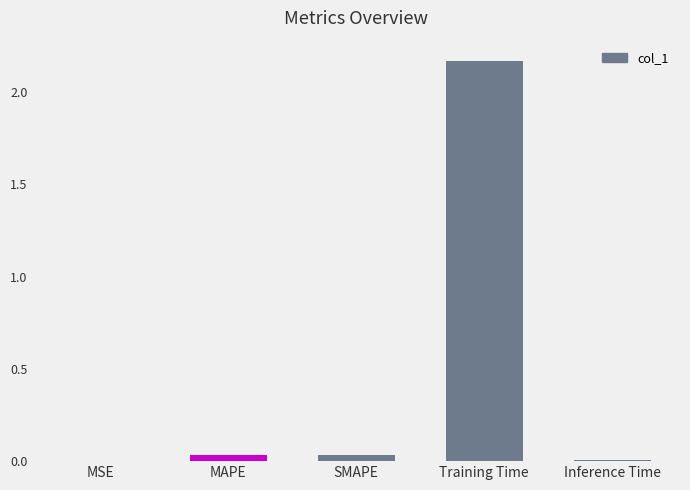

Between MSE and SMAPE, which is larger?

SMAPE